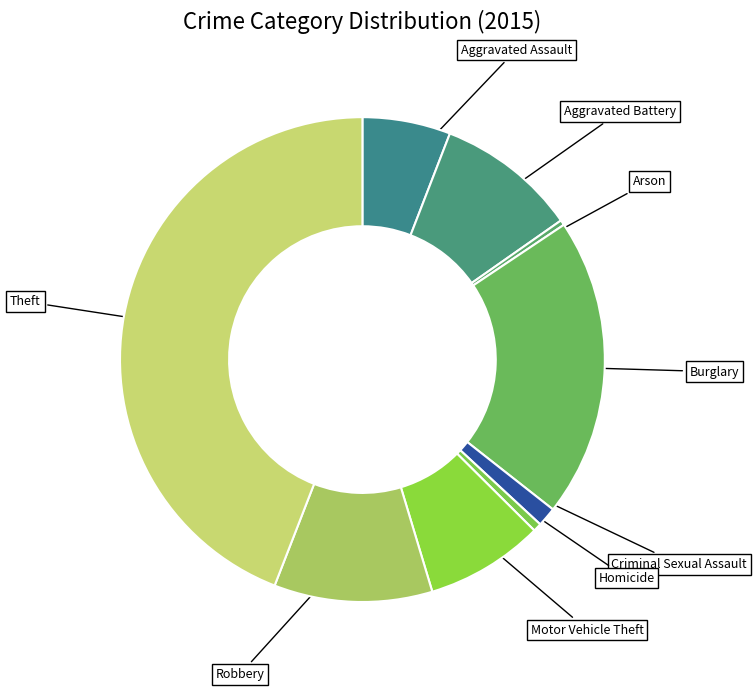

The Robbery slice represents 11% of the pie. True or false?

True